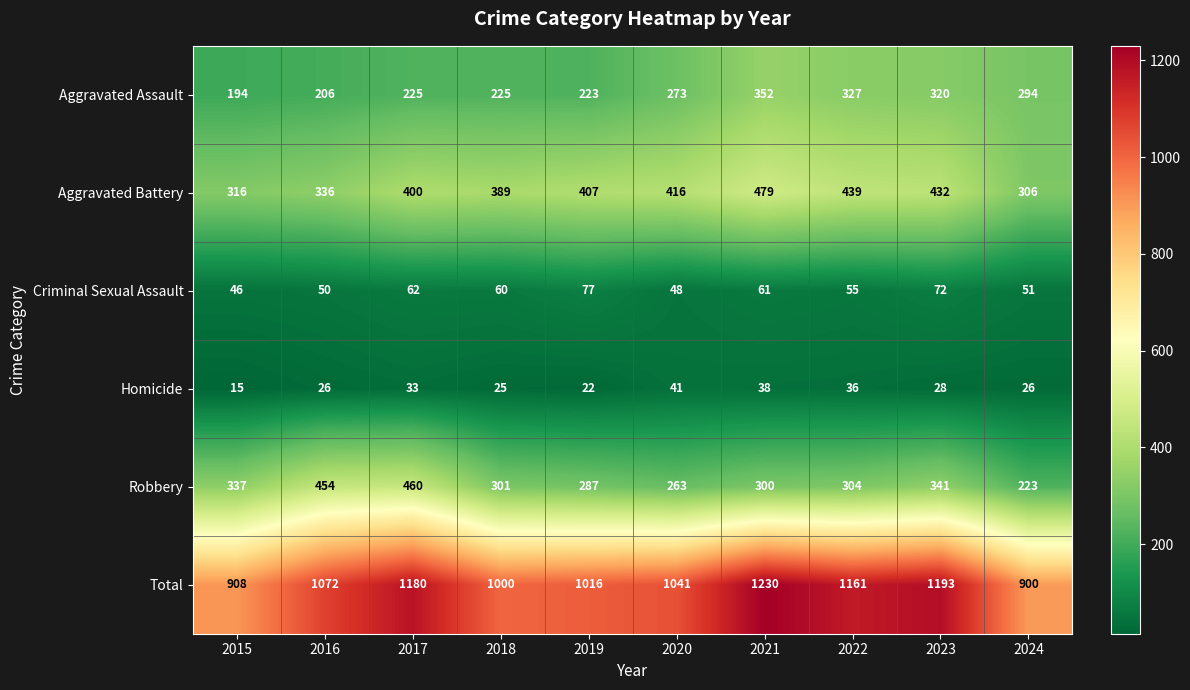

What is the greatest value displayed?

1230